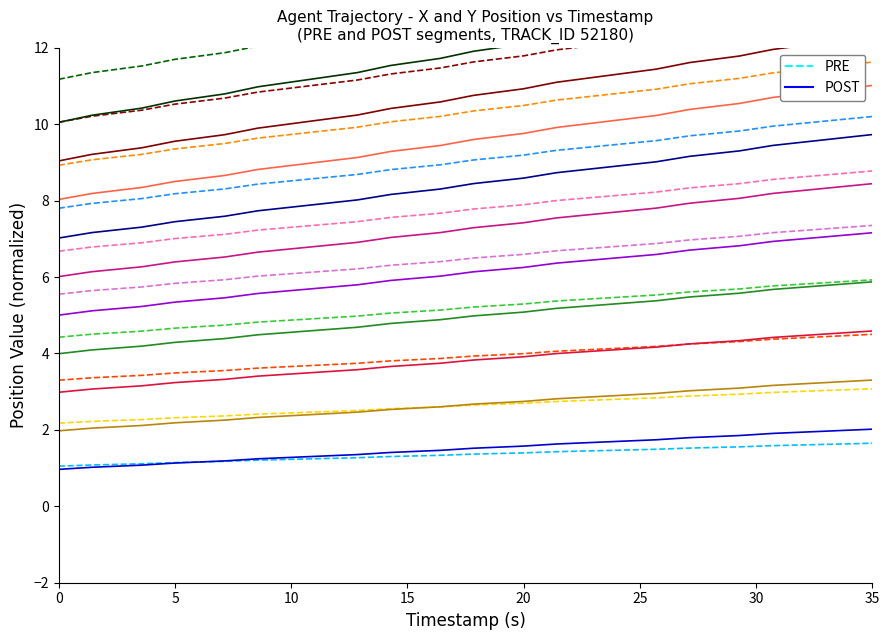

After their last crossing, which series has the higher values: PRE or POST?

POST